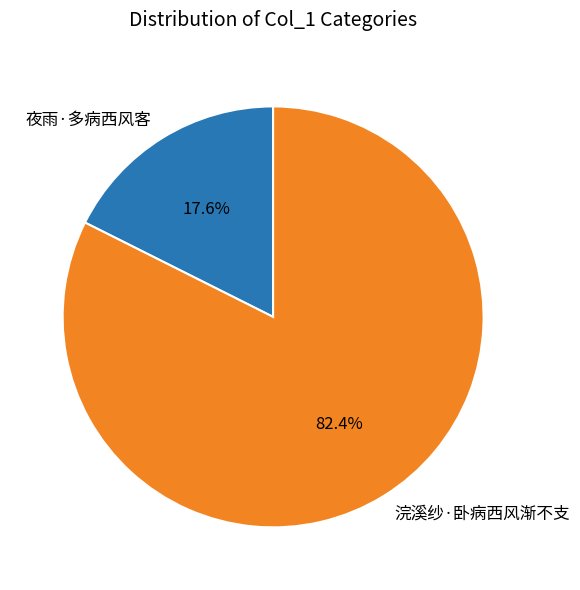

What is the ratio of the value at 浣溪纱·卧病西风渐不支 to the value at 夜雨·多病西风客?

4.7